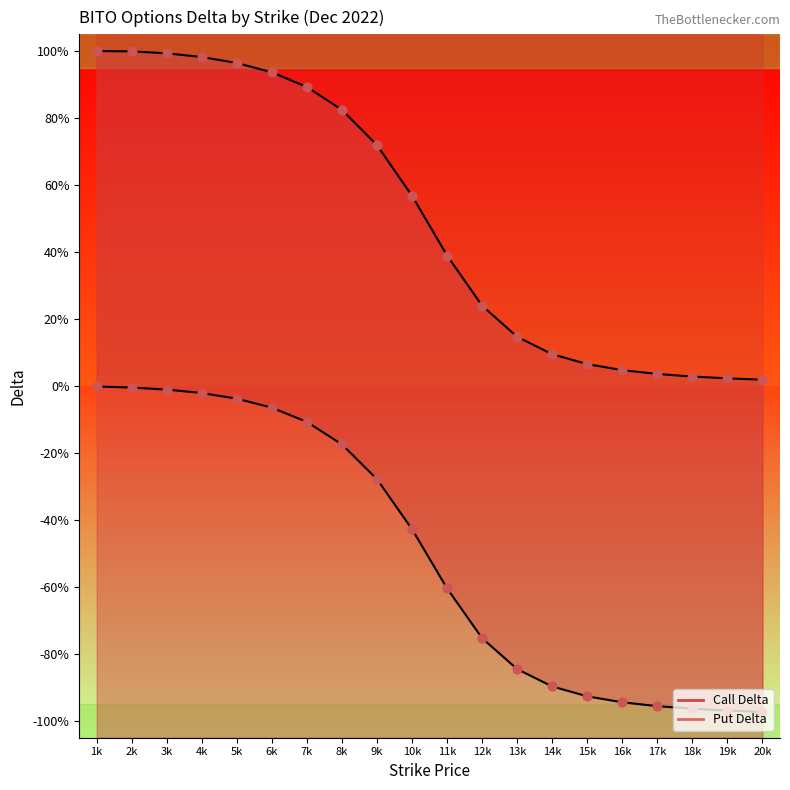

Which series reaches the minimum Y coordinate?

Put Delta